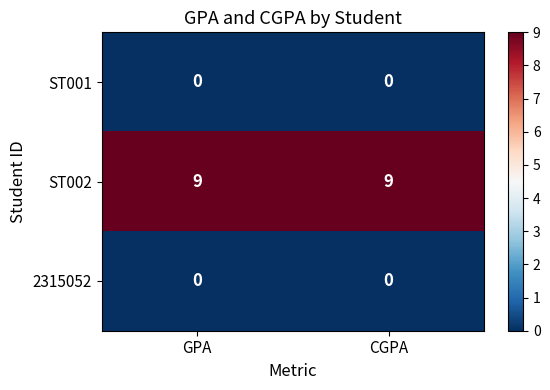

At how many categories does at least one series exceed 1?

2